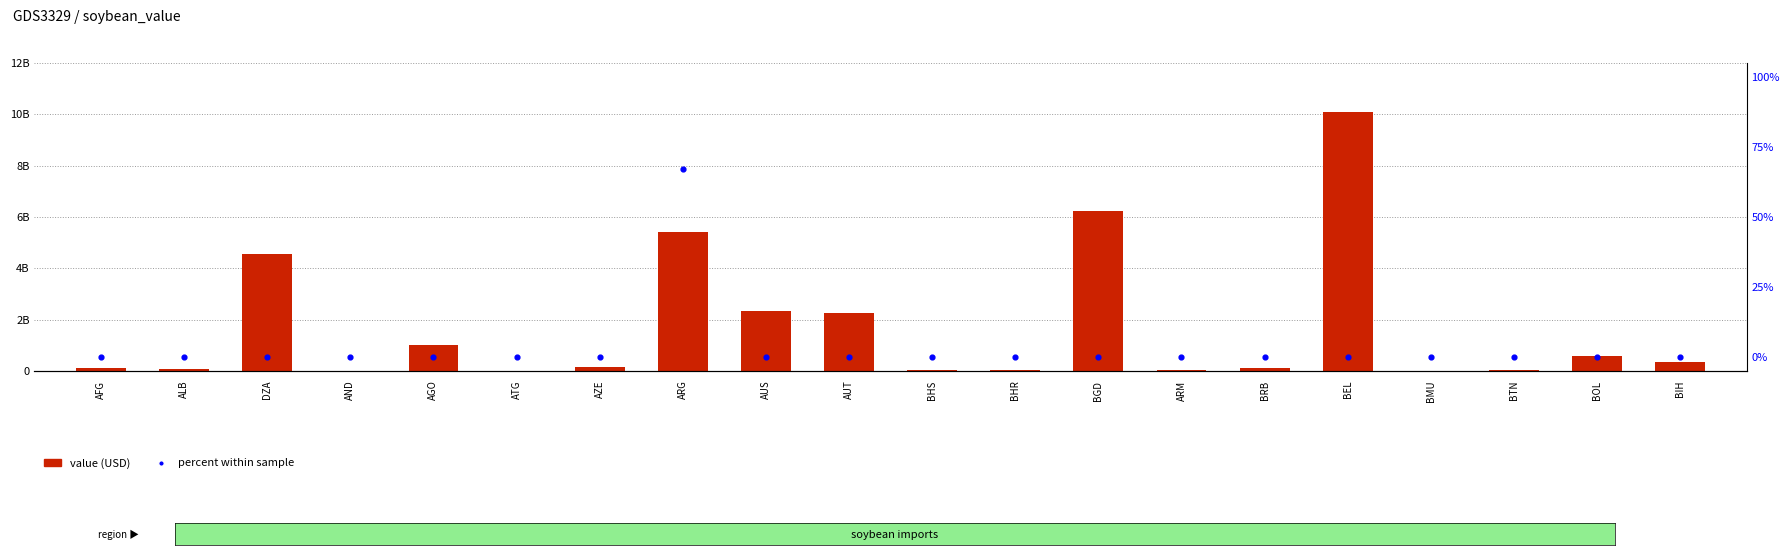

Which series reaches the minimum Y coordinate?

percent within sample